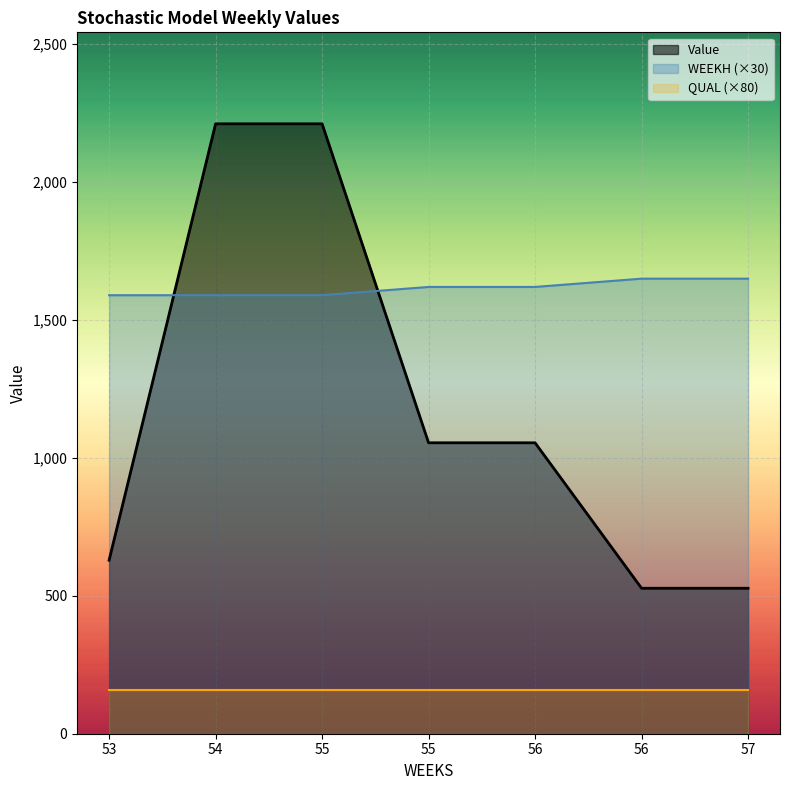

Does the chart display data point markers on the line(s)?

No